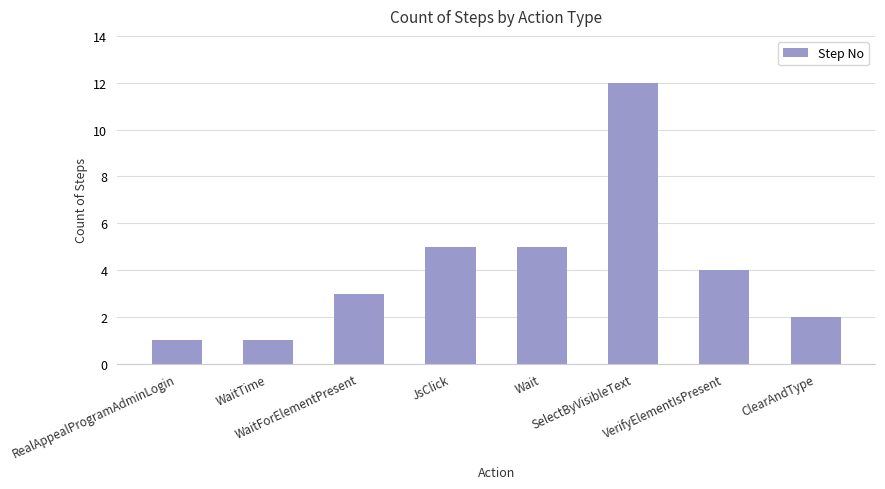

What is the difference between the maximum and second lowest values?

11